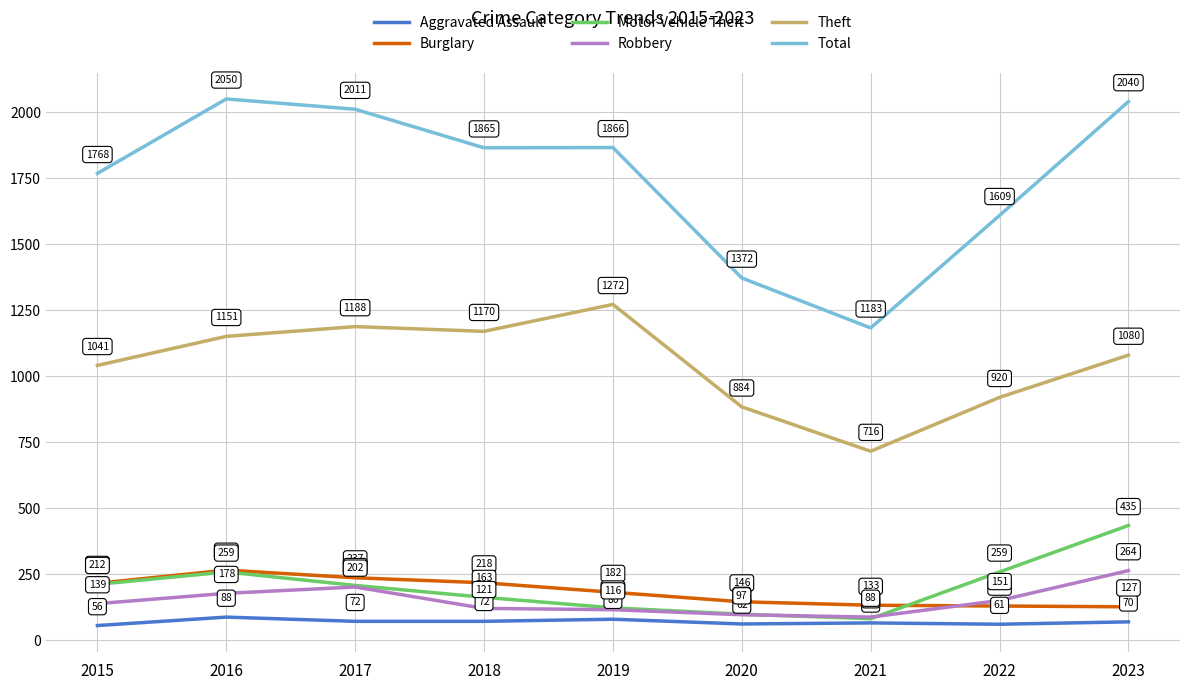

What is the difference between the Robbery values at 2021 and 2020?

9